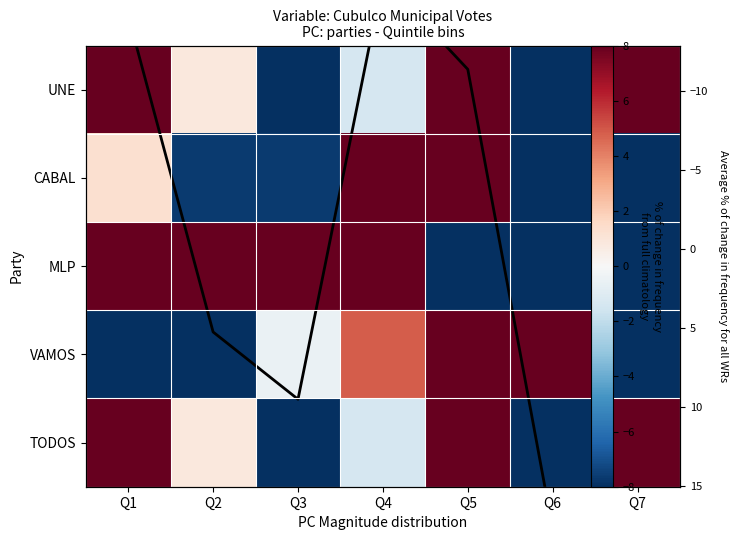

Is it true that UNE equals 2.6 at Q7?

False